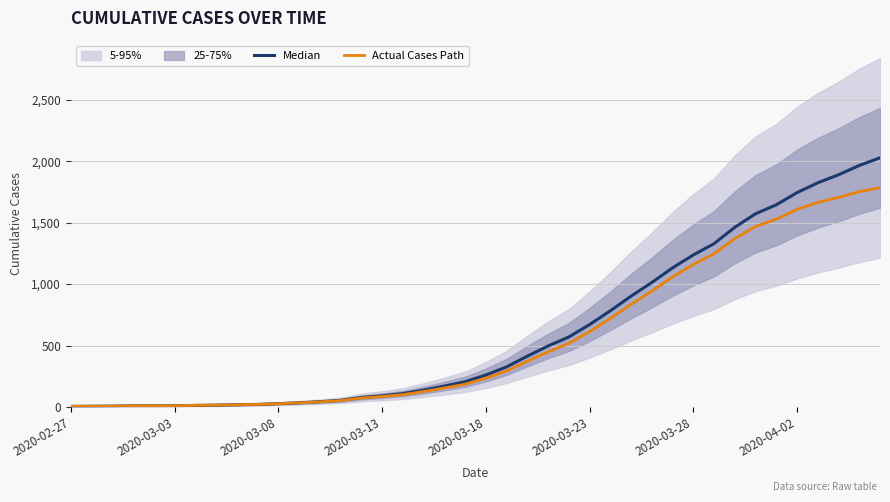

Which series has the widest spread of values?

Median